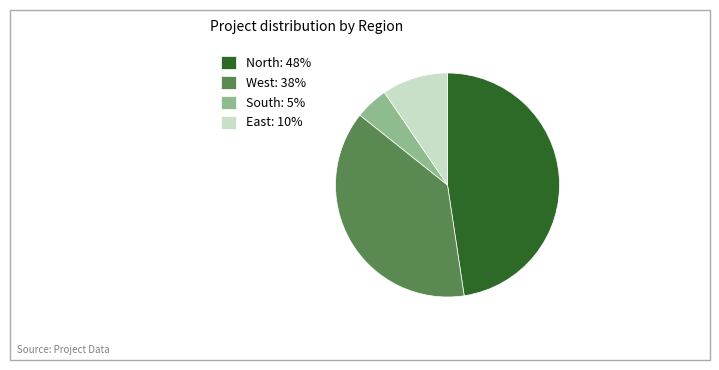

Combined, do West: 38% and East: 10% account for over 50%?

No